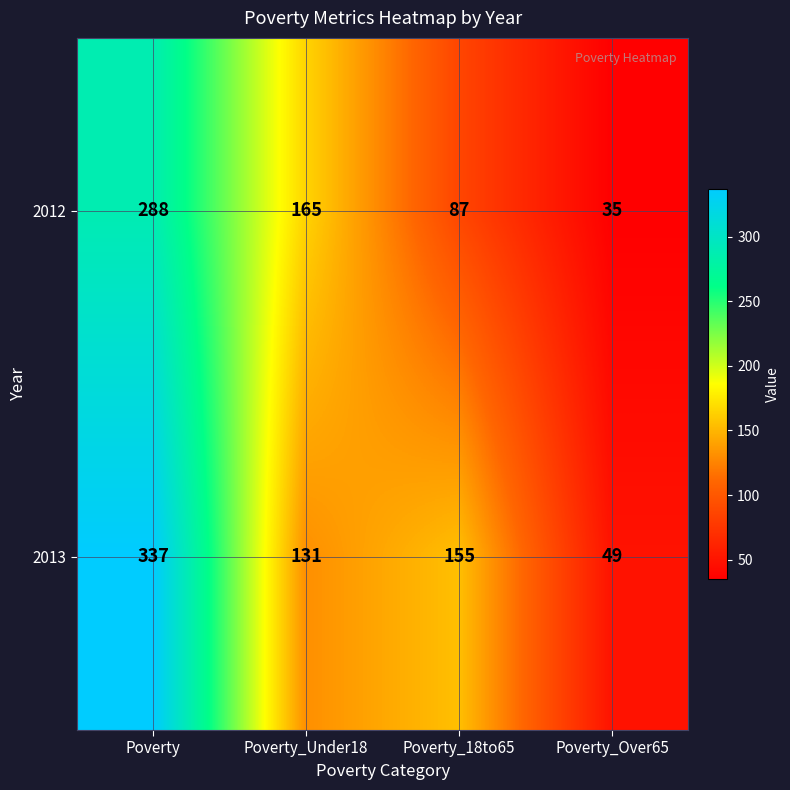

At Poverty, list the series in order from smallest to largest.

2012, 2013